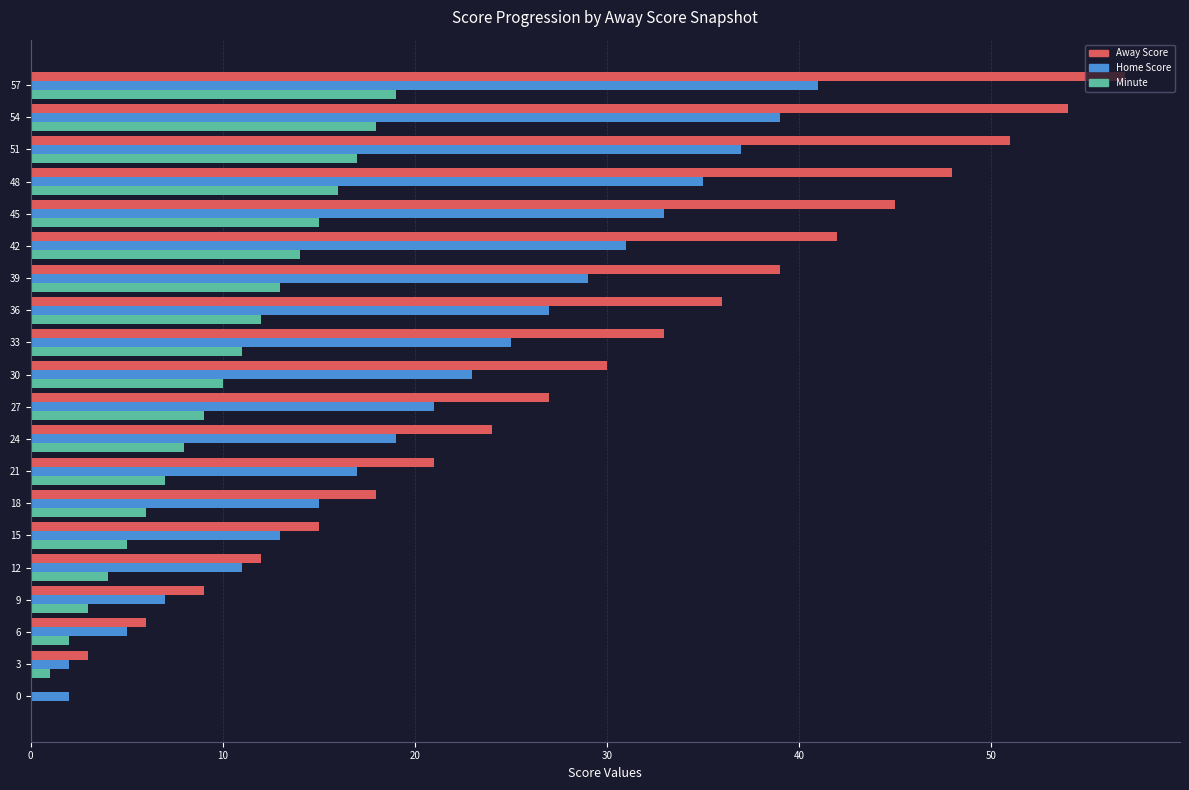

At which label does Home Score reach its peak?

57